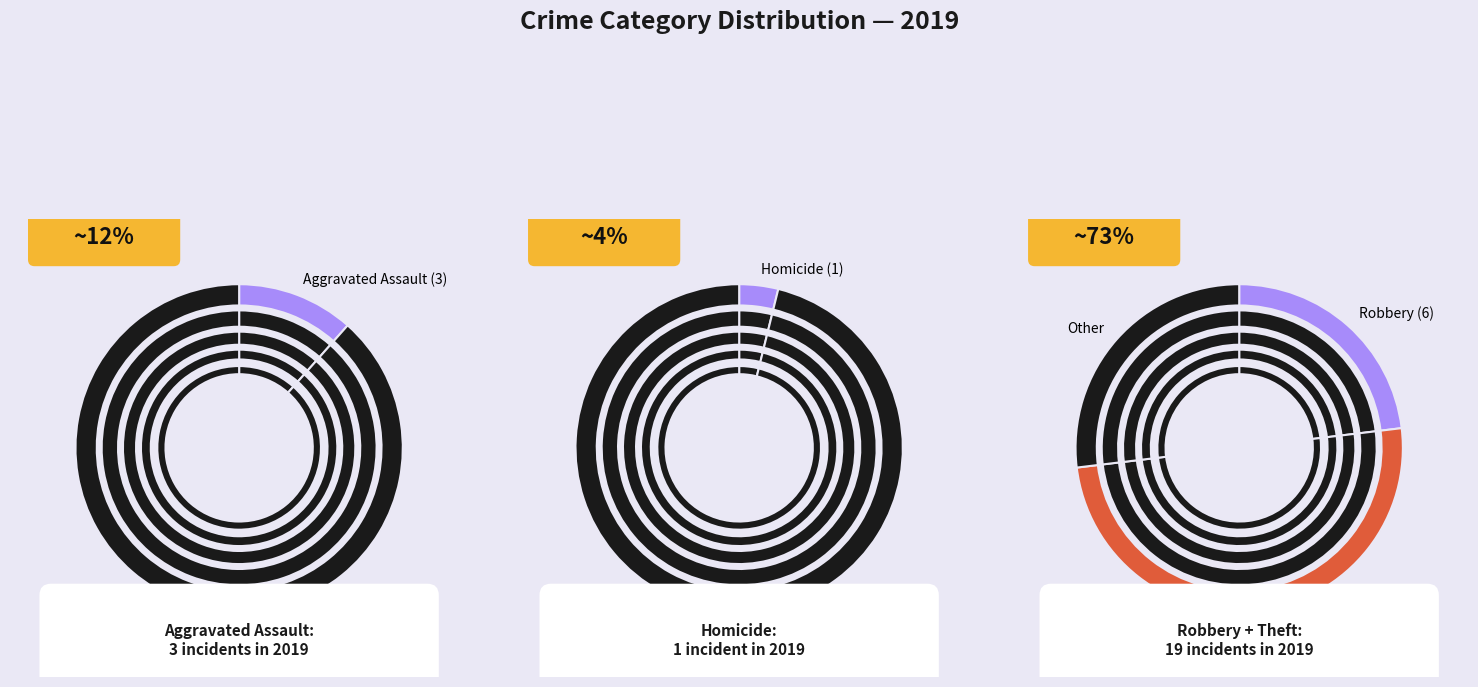

Between Theft and Homicide, which is larger?

Theft